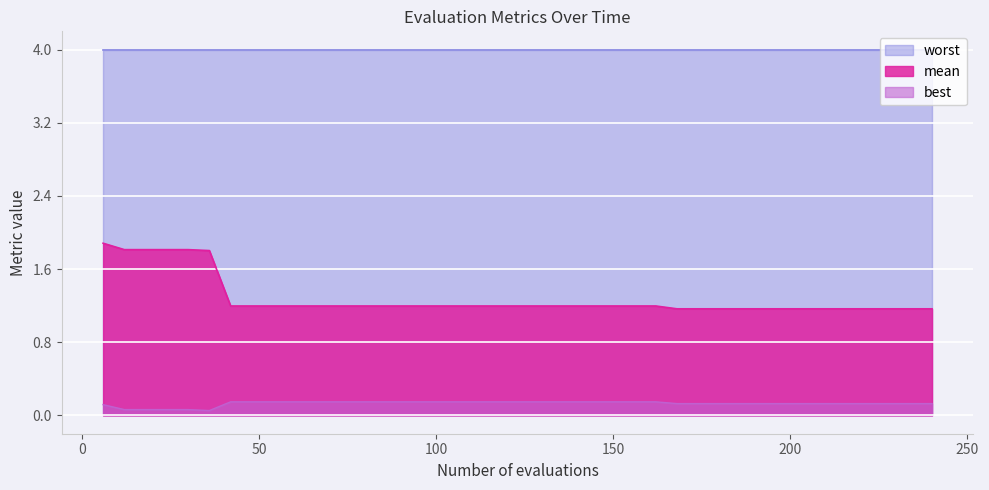

Which series has the largest total across all categories?

worst